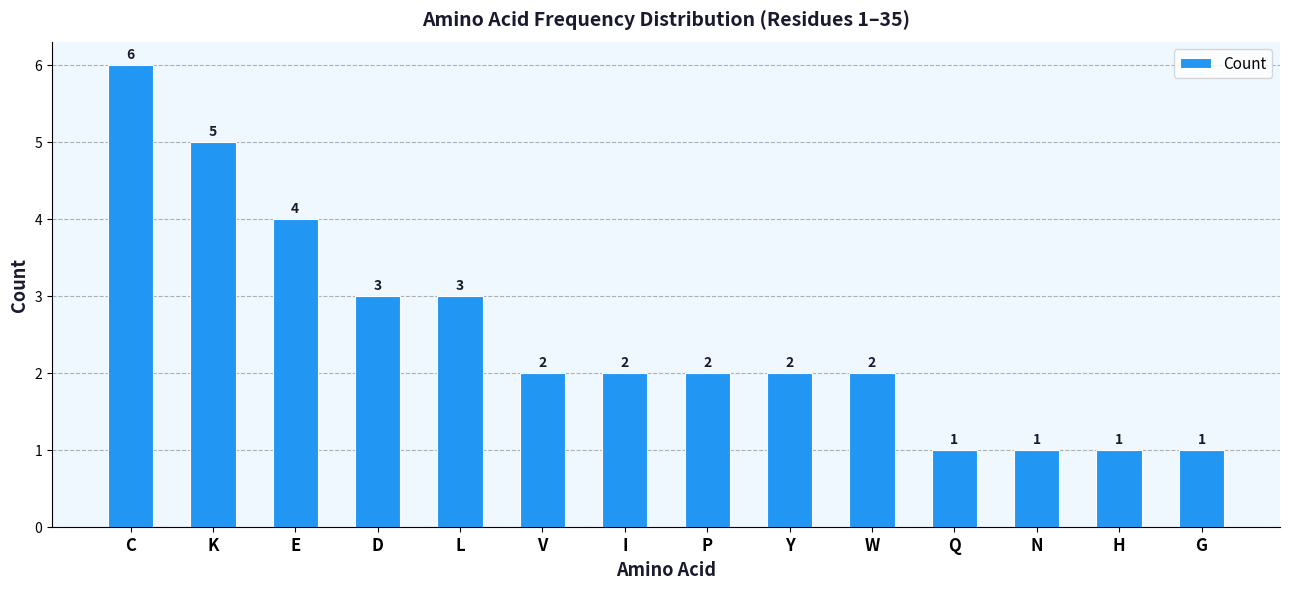

The value at Q is 1. True or false?

True